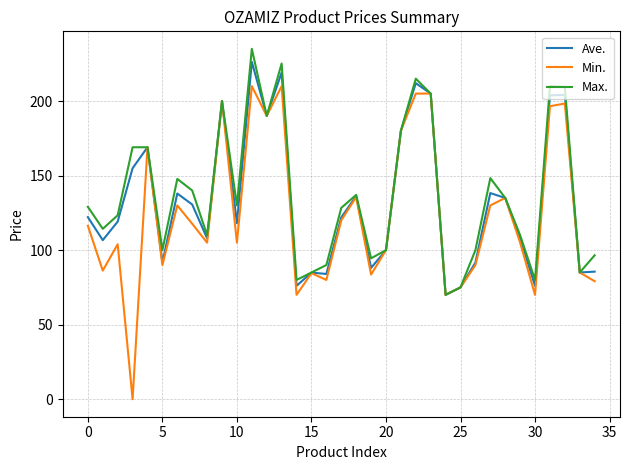

What is the highest value of the Ave. series?

226.2